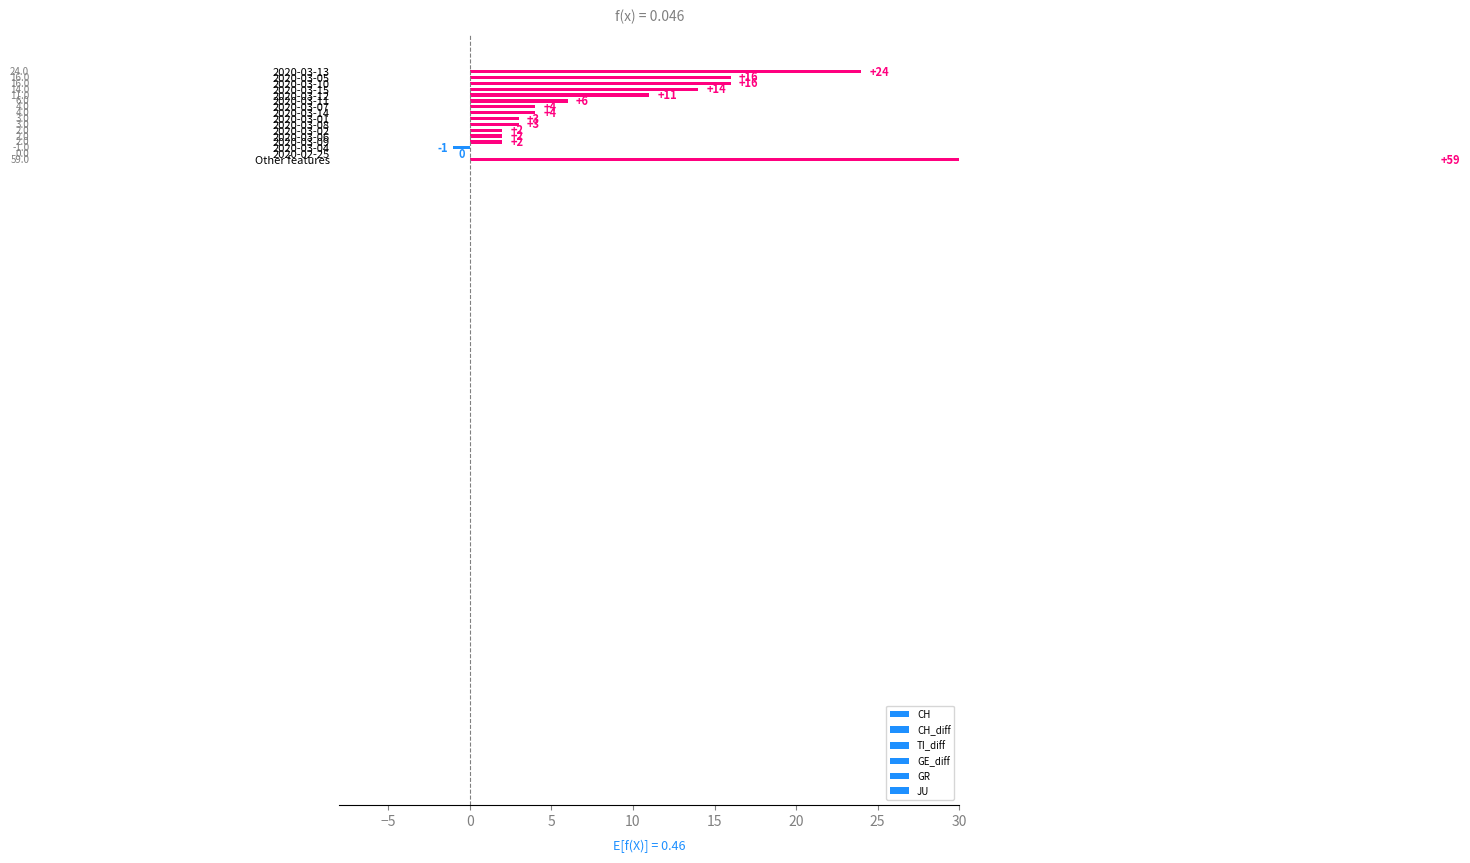

The GR series shows 1 at 2020-03-10. True or false?

False